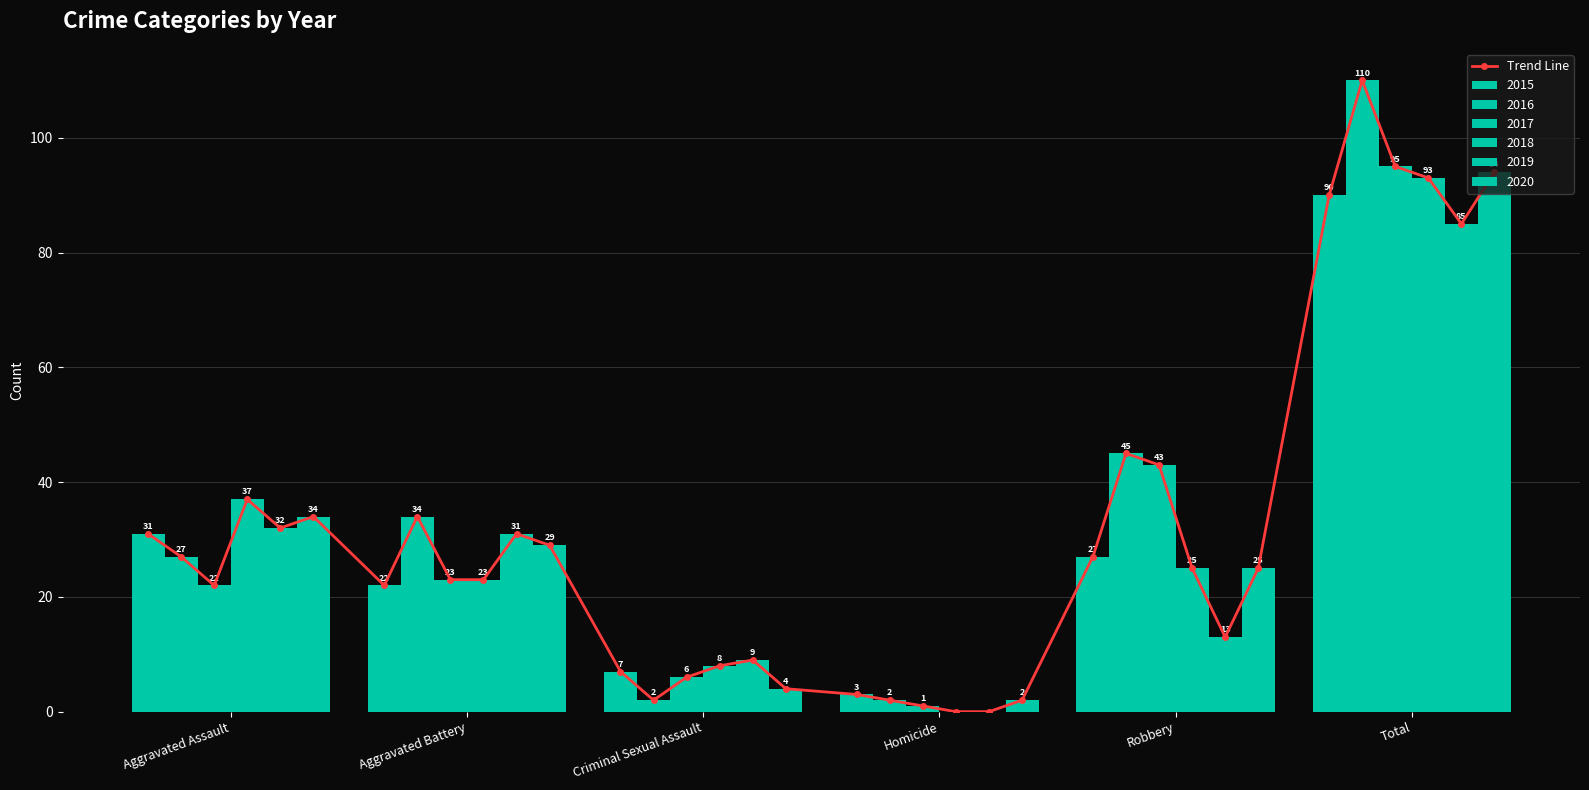

Read the value at Robbery, to the nearest 10.

30